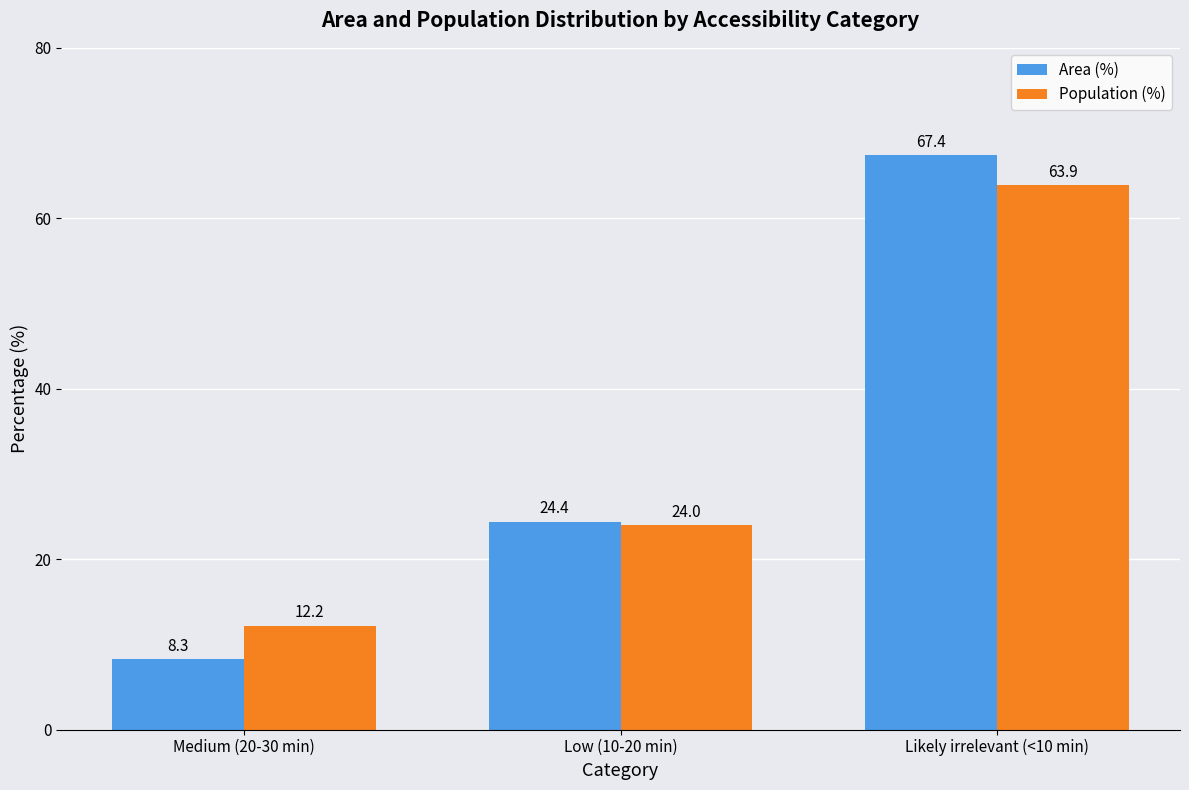

How many values in the Population (%) series are below 24?

1